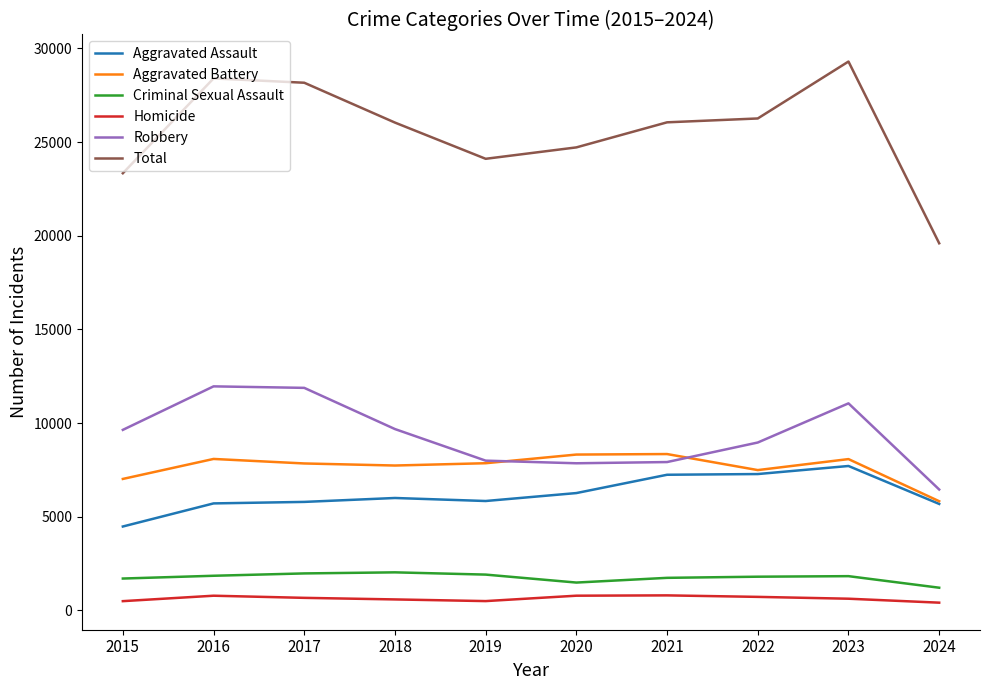

How many lines are shown in the chart?

6